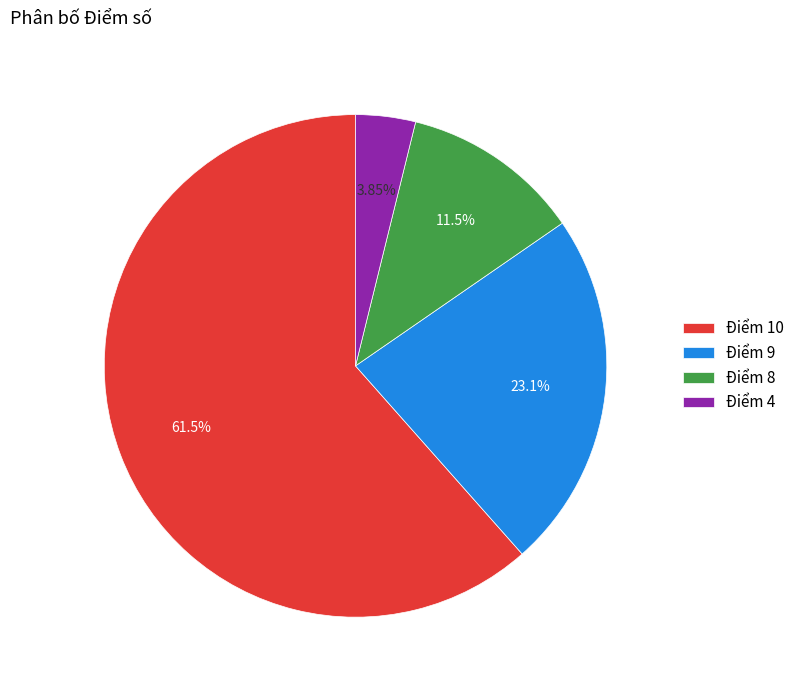

Rank the categories by value from highest to lowest.

Điểm 10, Điểm 9, Điểm 8, Điểm 4